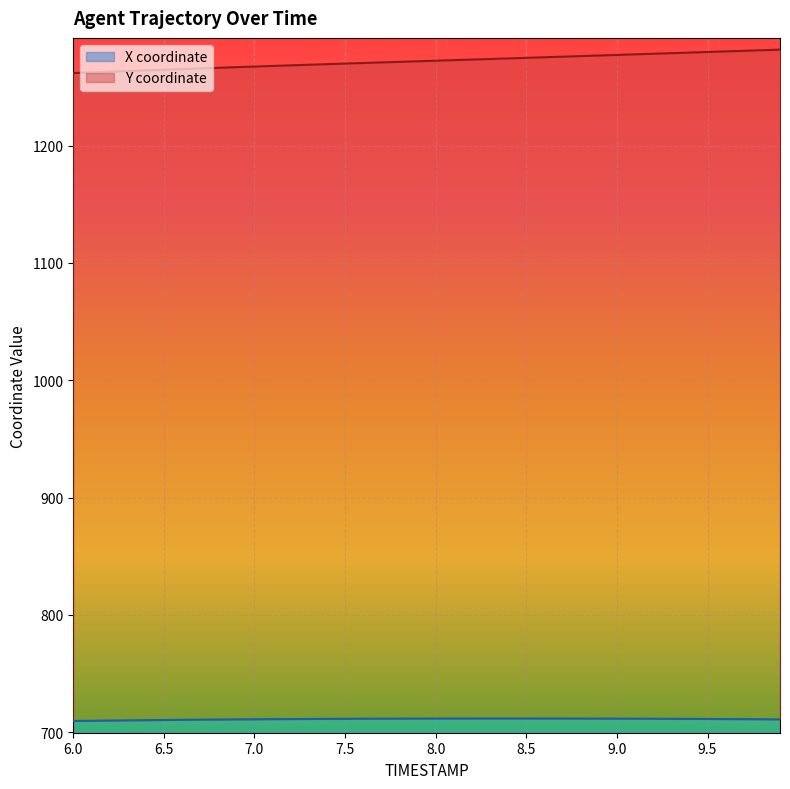

True or false: X has more than 0 points higher than both neighbors.

True